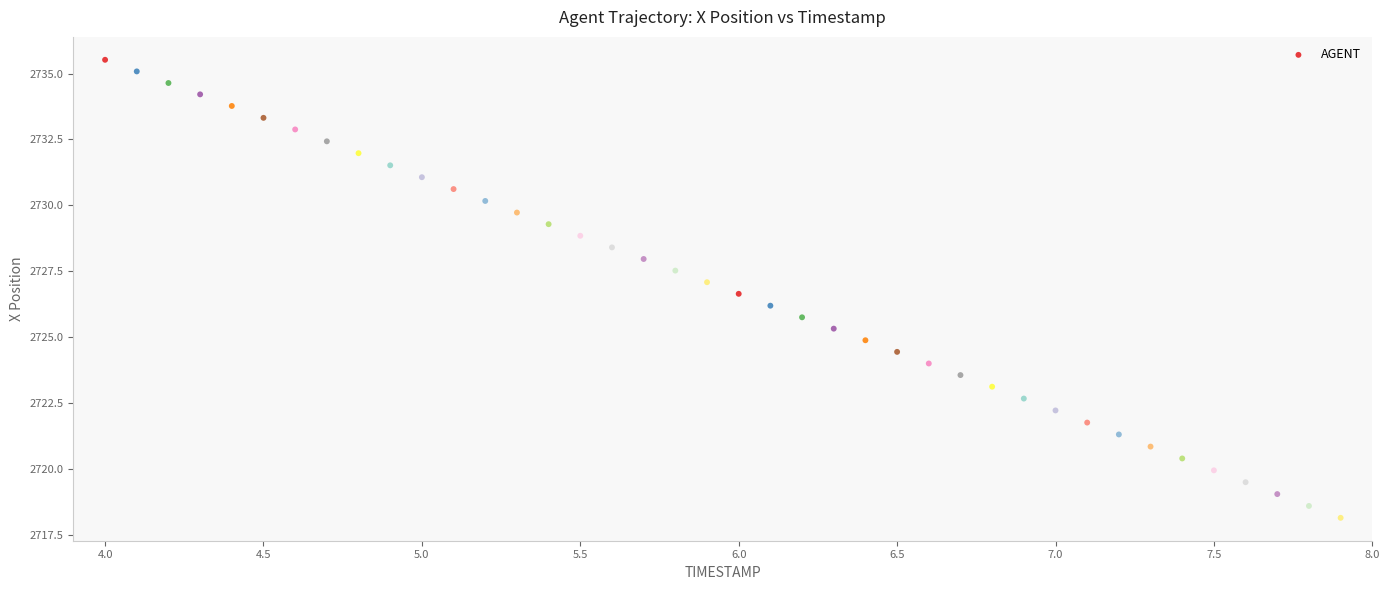

What is the range of X values (max minus min)?

3.9